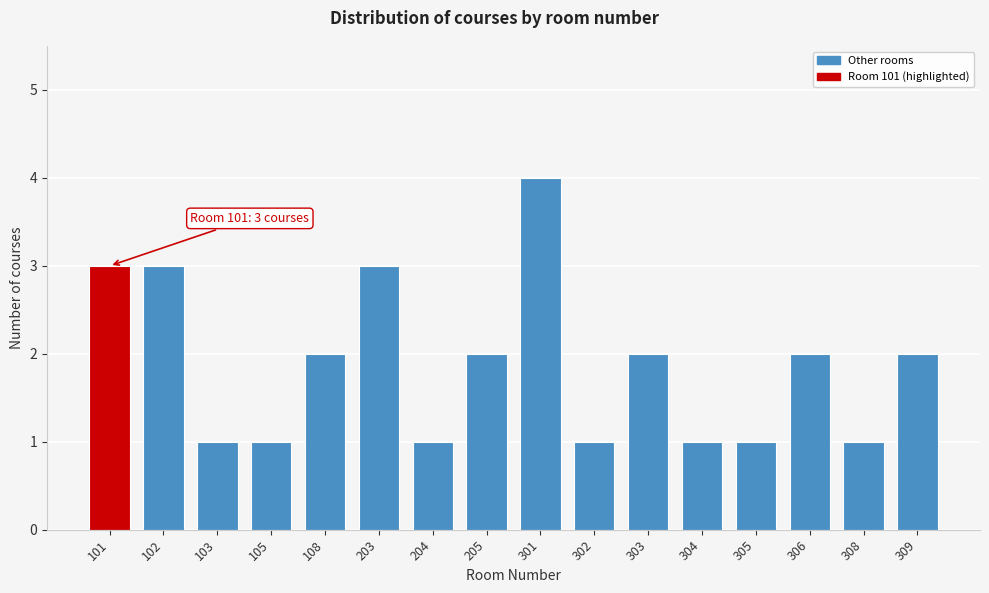

Reading right to left, transcribe all the data shown in this chart.

309=2	308=1	306=2	305=1	304=1	303=2	302=1	301=4	205=2	204=1	203=3	108=2	105=1	103=1	102=3	101=3